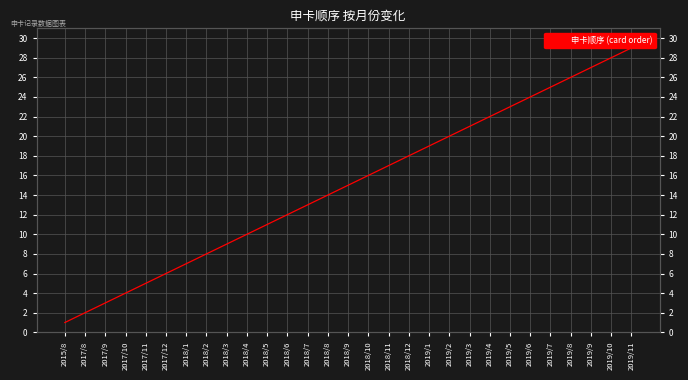

List the labels in order of value, smallest first.

2015/8, 2017/8, 2017/9, 2017/10, 2017/11, 2017/12, 2018/1, 2018/2, 2018/3, 2018/4, 2018/5, 2018/6, 2018/7, 2018/8, 2018/9, 2018/10, 2018/11, 2018/12, 2019/1, 2019/2, 2019/3, 2019/4, 2019/5, 2019/6, 2019/7, 2019/8, 2019/9, 2019/10, 2019/11